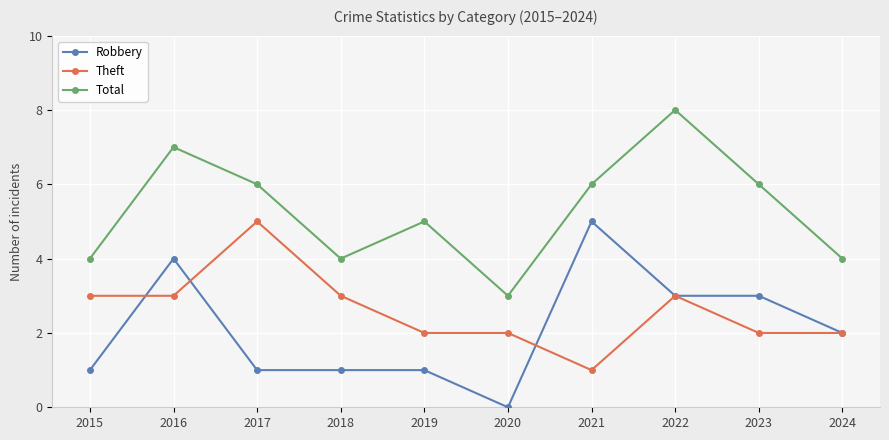

What is the difference between the Robbery values at 2016 and 2022?

1